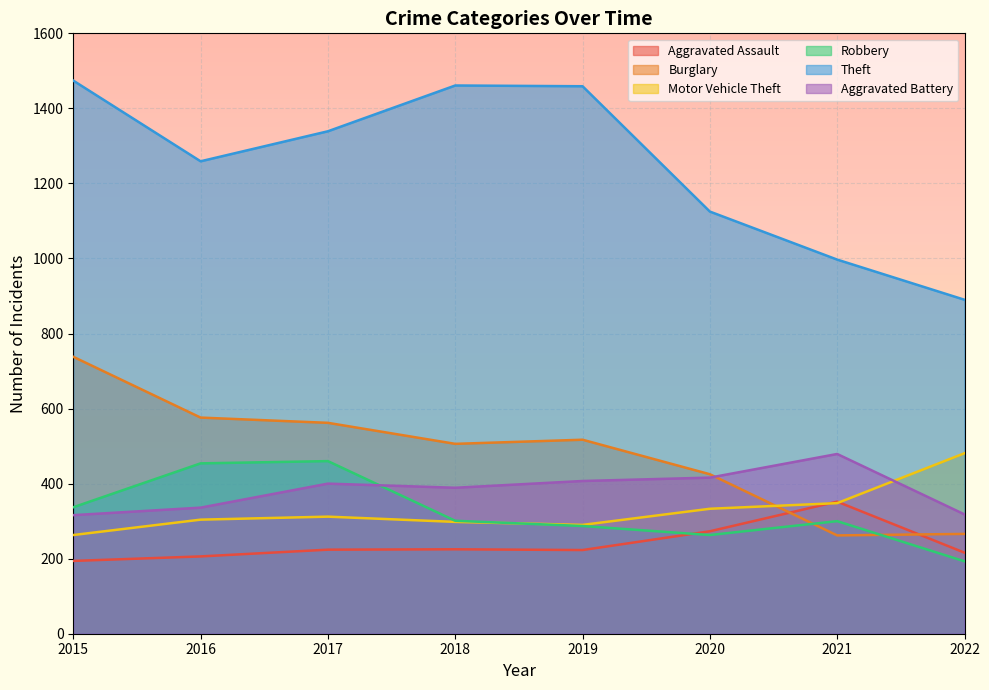

The Theft series shows 504 at 2020. True or false?

False